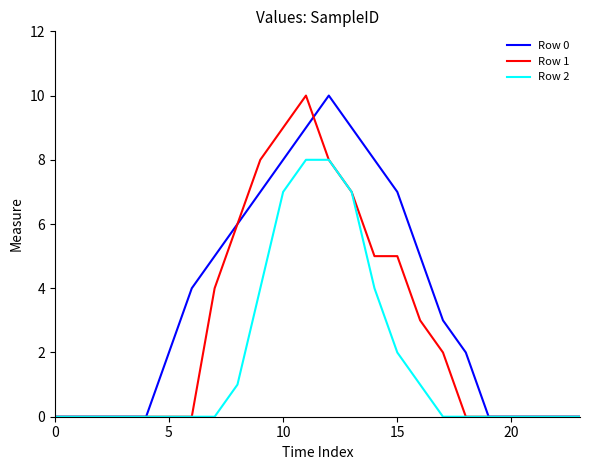

How many Row 0 values are between 0 and 7?

19